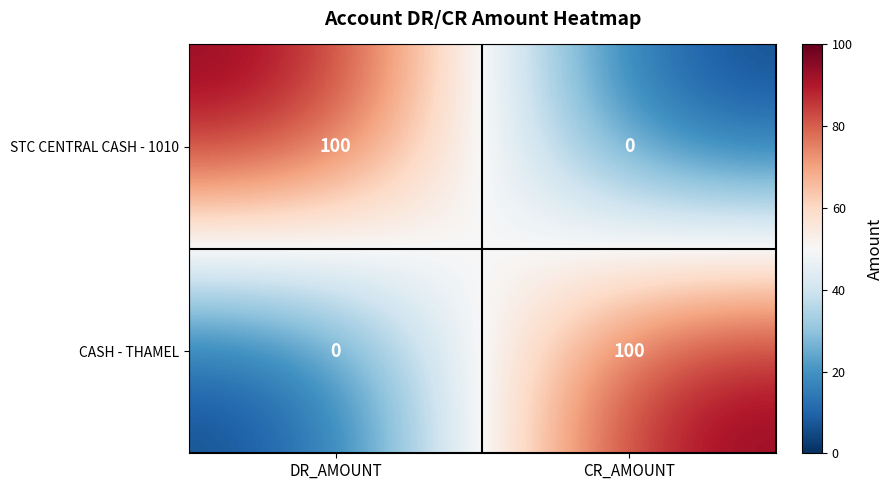

What is the total value across all series at DR_AMOUNT?

100